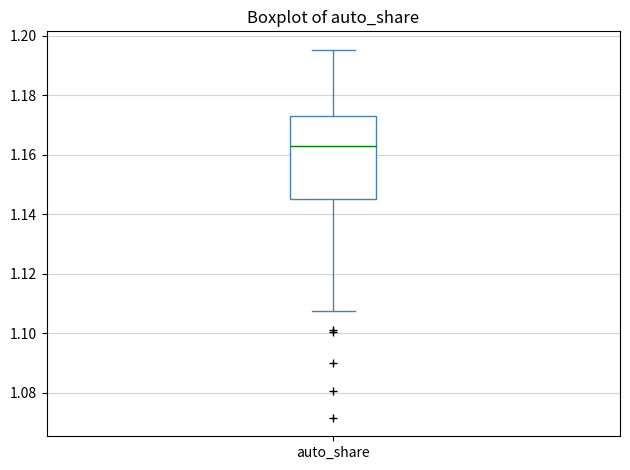

Transcribe this box plot: give where the median line is, the range the box spans, and where the two whiskers end, as read against the y-axis. The values are not printed on the chart, so give them approximately, as read against the axis.

median 1.164, box 1.146 to 1.174, whiskers 1.108 to 1.196